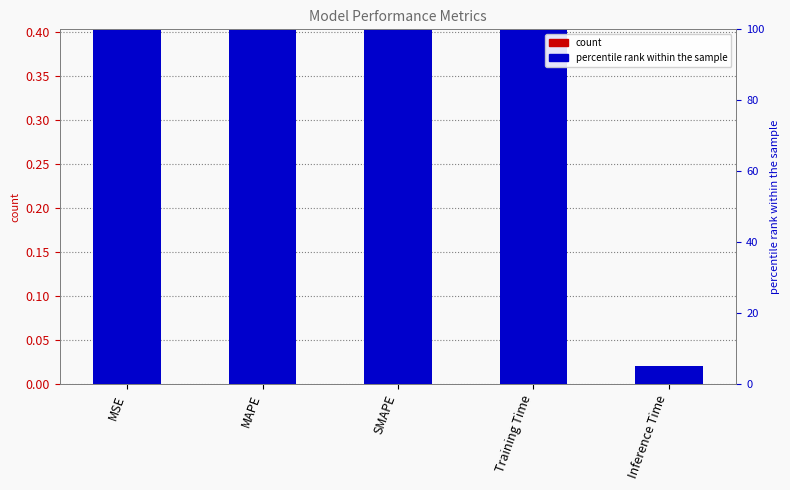

How many groups of bars are there?

5